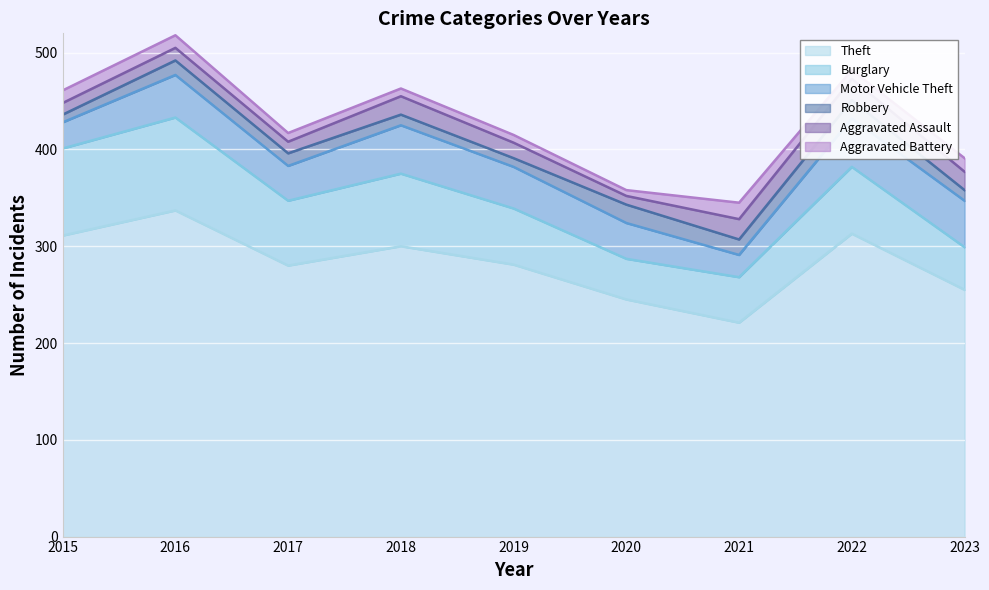

At 2018, list the series in order from smallest to largest.

Aggravated Battery, Robbery, Aggravated Assault, Motor Vehicle Theft, Burglary, Theft